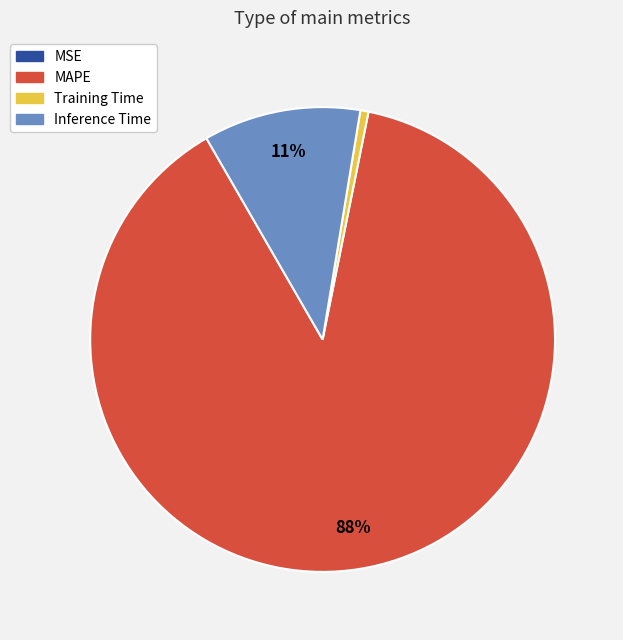

To the nearest percent, what portion does MAPE represent?

88%